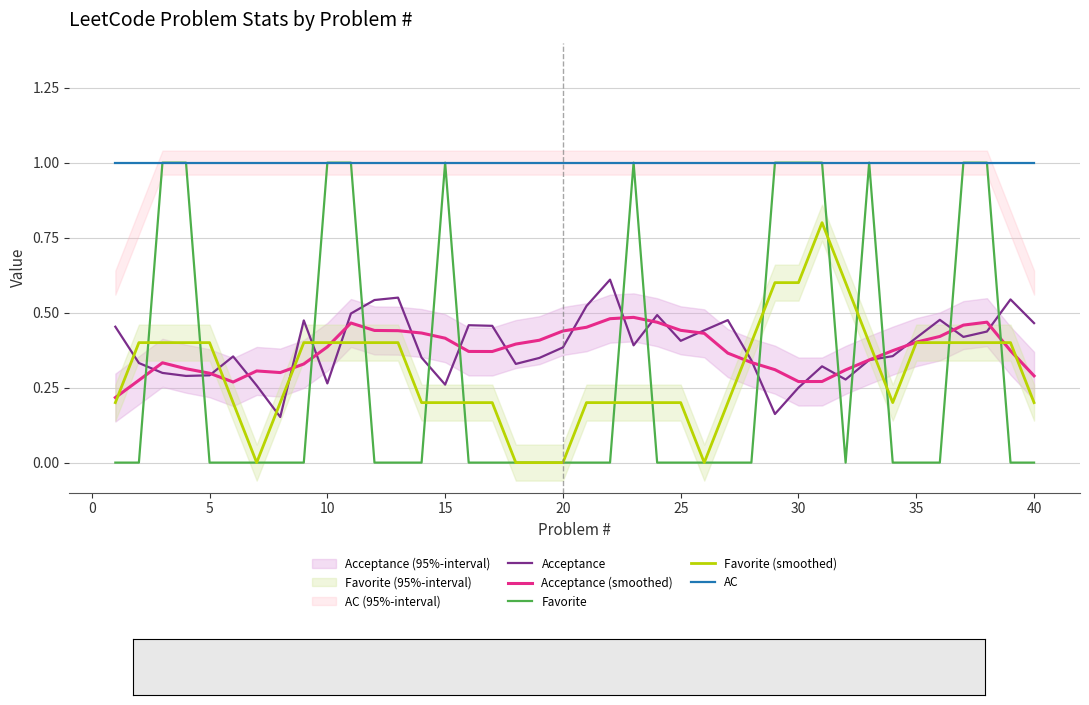

Is it true that Favorite equals 0.0 at 40?

True